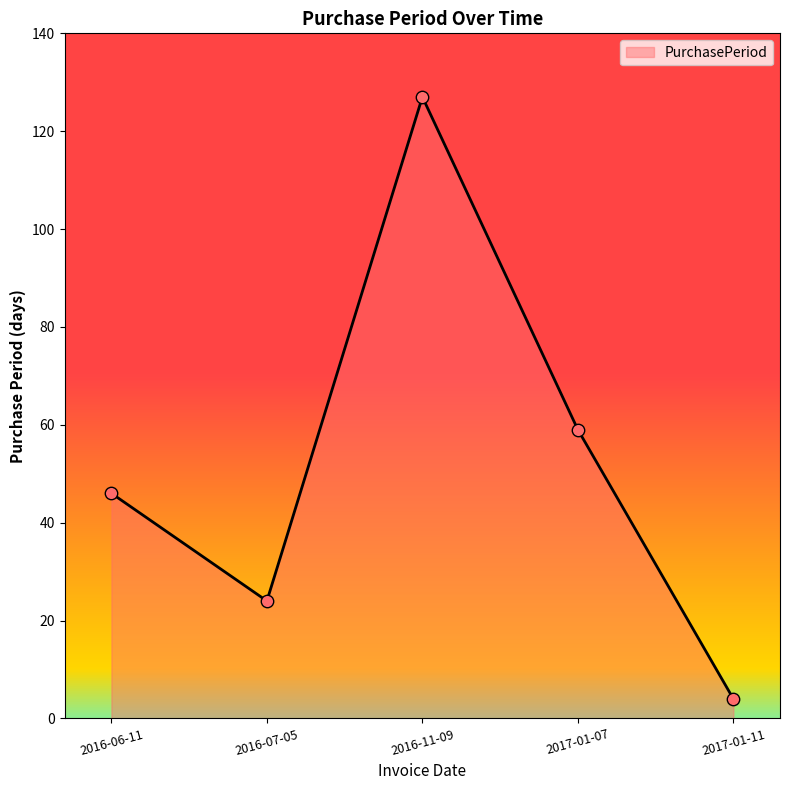

Between 2016-11-09 and 2017-01-11, which is larger?

2016-11-09